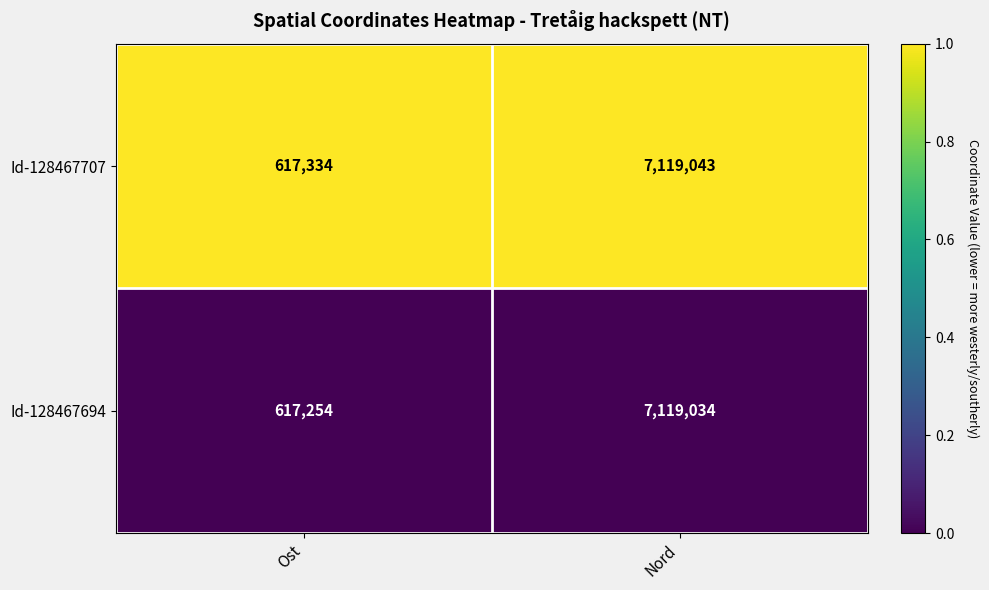

At which category is the sum across all series the highest?

Nord